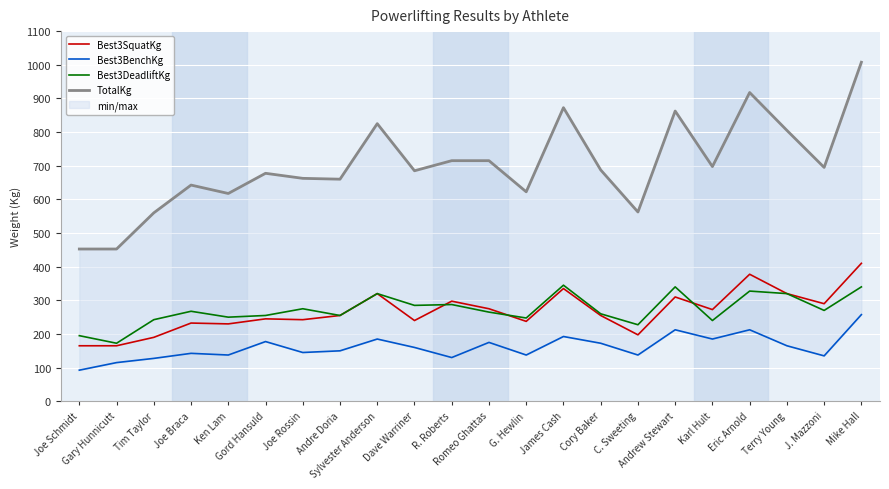

Read the TotalKg value at C. Sweeting.

562.5